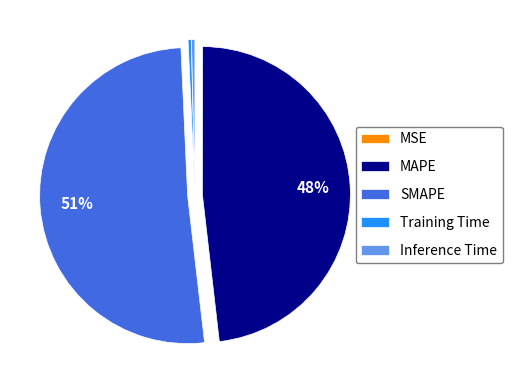

Is the sum of Training Time and MAPE greater than half?

No